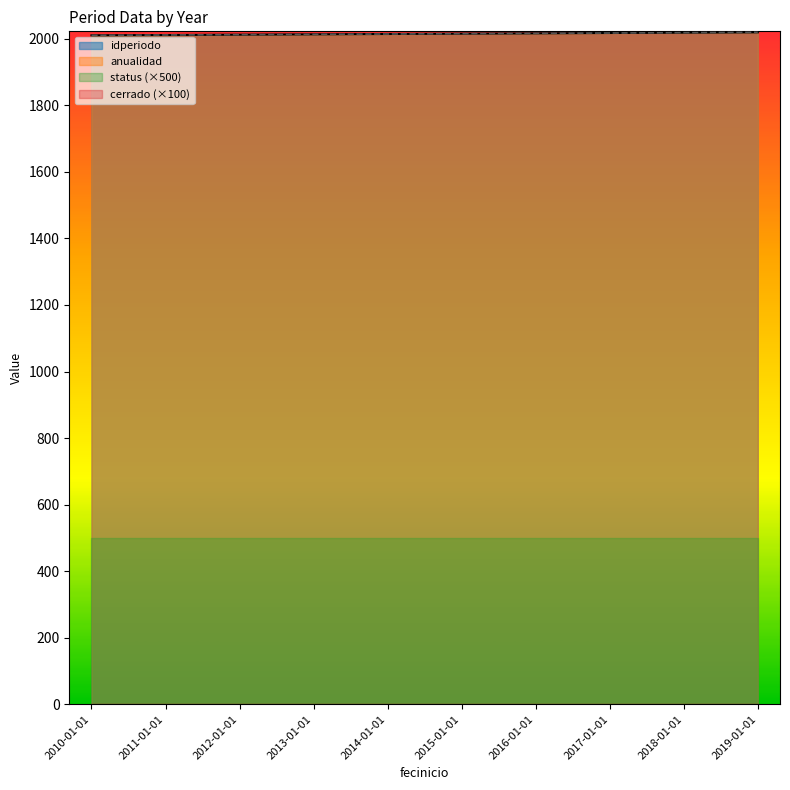

What is the sum of the anualidad values at 2017-01-01 and 2011-01-01?

4028